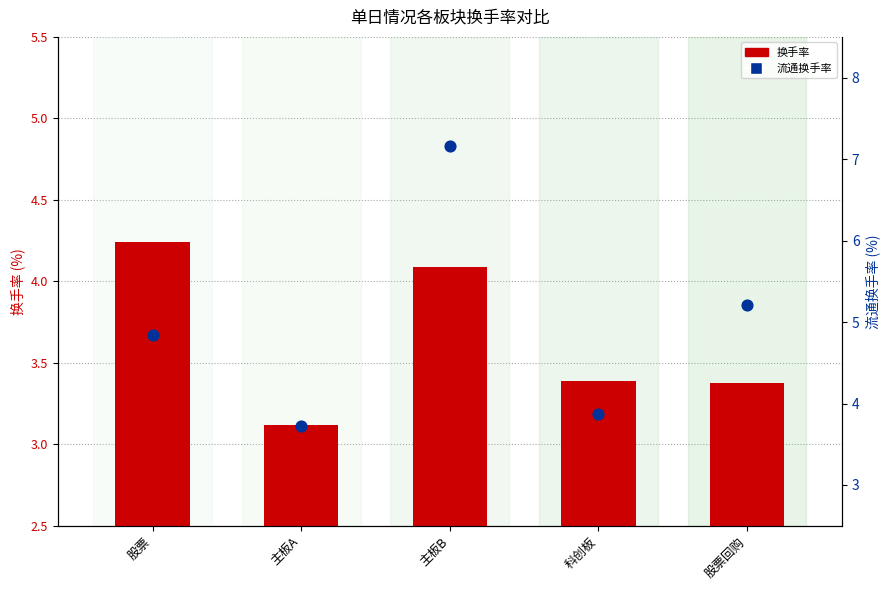

Which series reaches the maximum Y coordinate?

流通换手率